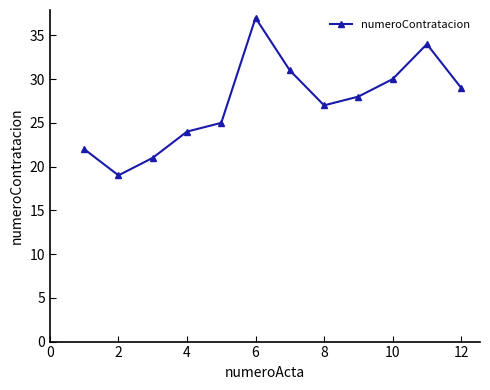

How many points are lower than both their immediate neighbors (excluding endpoints)?

2